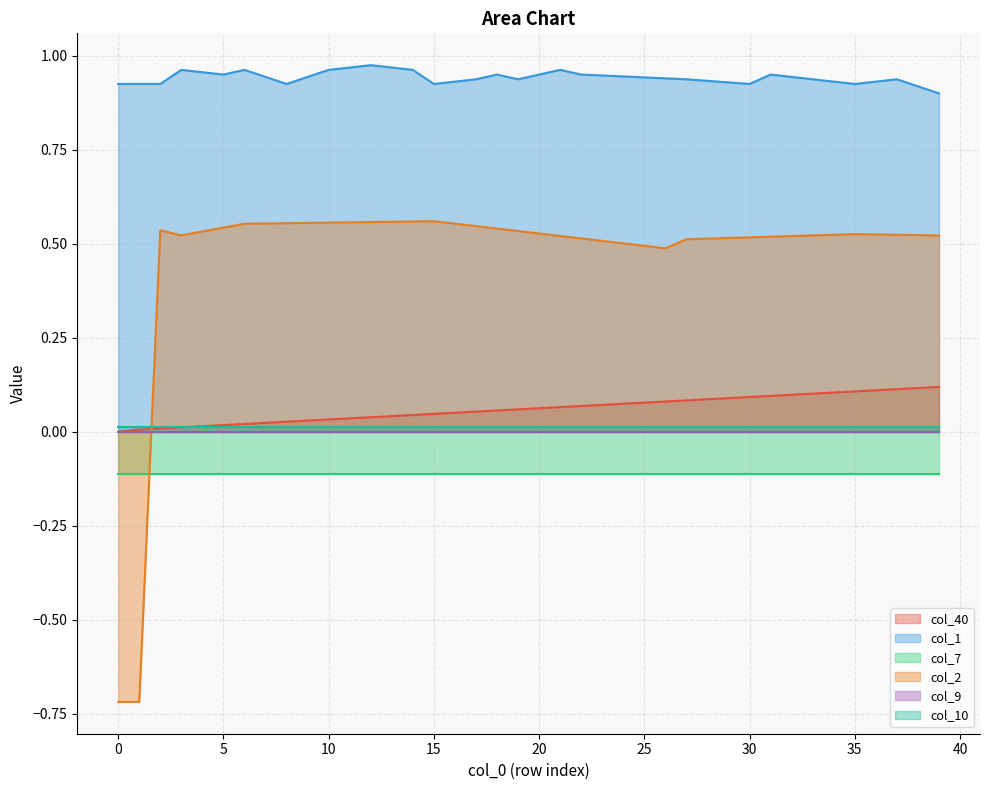

True or false: col_2 and col_40 cross at least once.

True